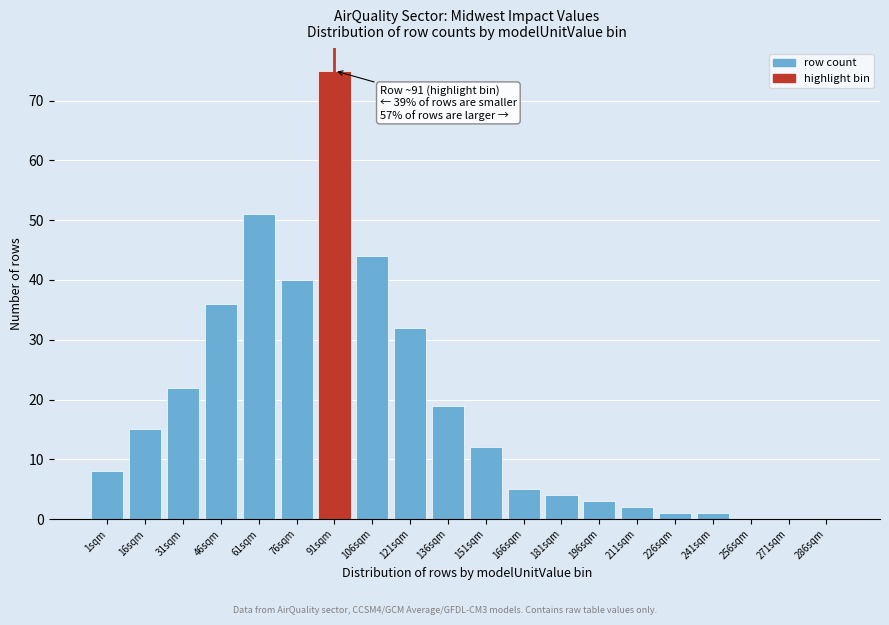

Reading right to left, transcribe all the data shown in this chart.

286sqm=0	271sqm=0	256sqm=0	241sqm=1	226sqm=1	211sqm=2	196sqm=3	181sqm=4	166sqm=5	151sqm=12	136sqm=19	121sqm=32	106sqm=44	91sqm=75	76sqm=40	61sqm=51	46sqm=36	31sqm=22	16sqm=15	1sqm=8